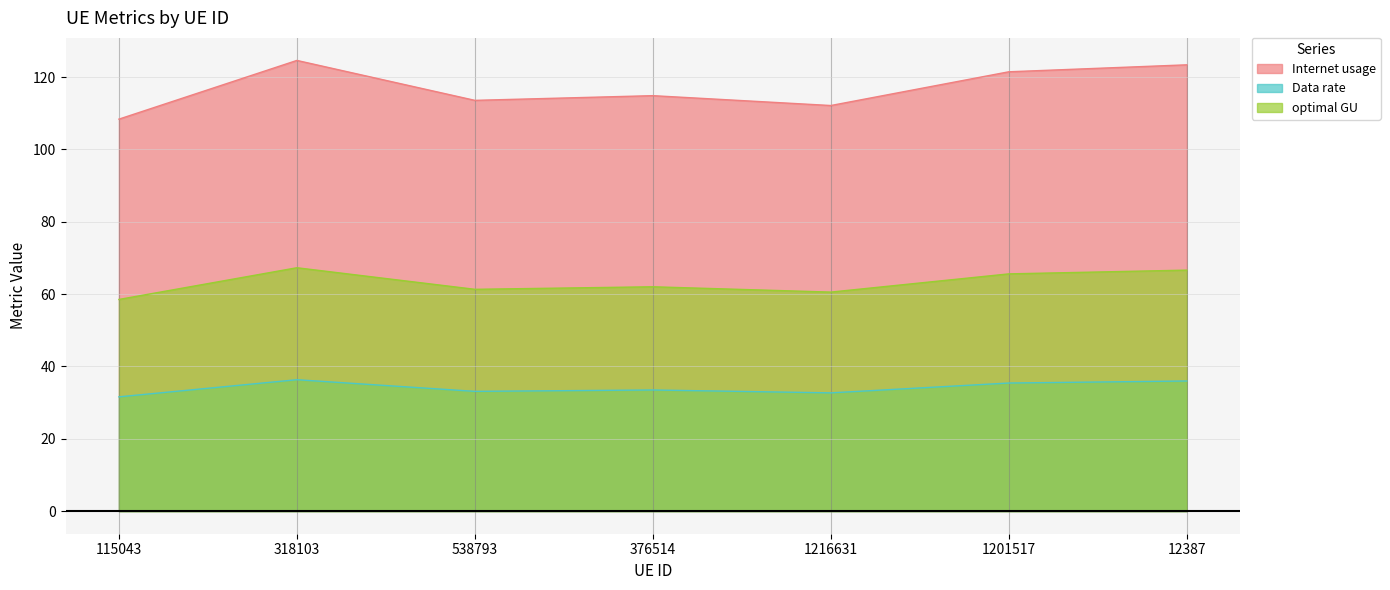

What is the difference between the second highest and minimum values in the optimal GU series?

8.1